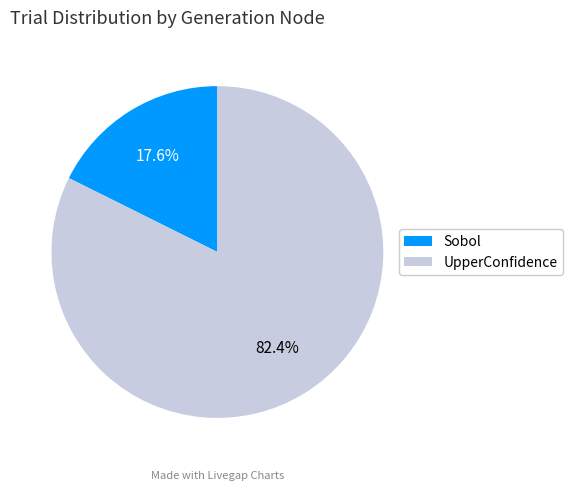

Count the number of slices in the pie.

2